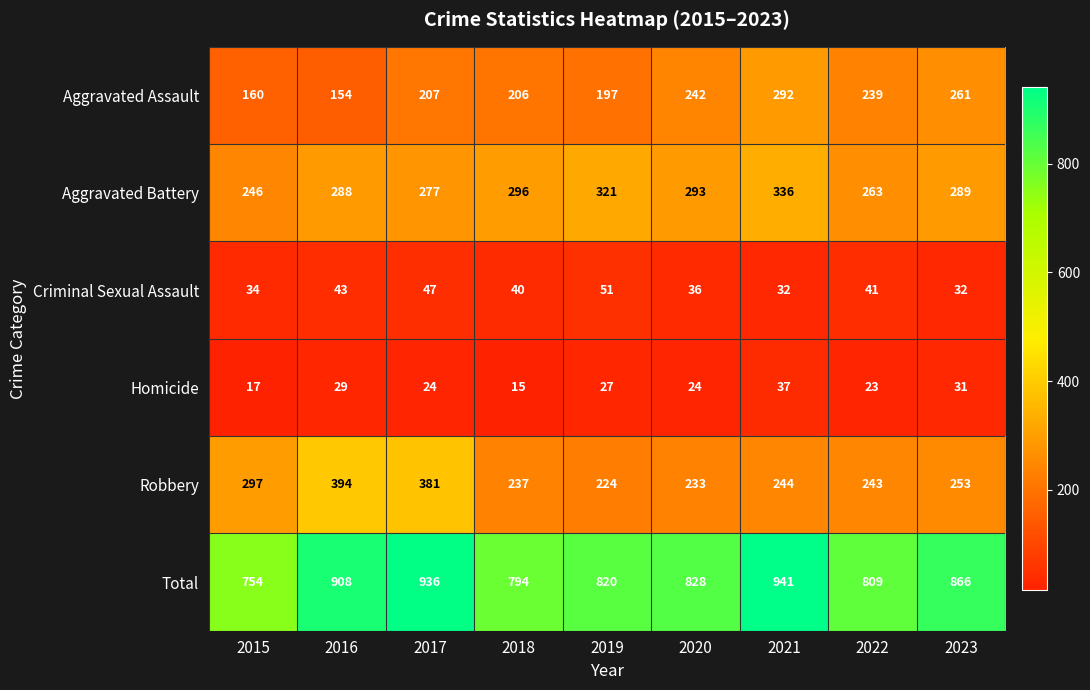

Which series has the widest spread of values?

Total